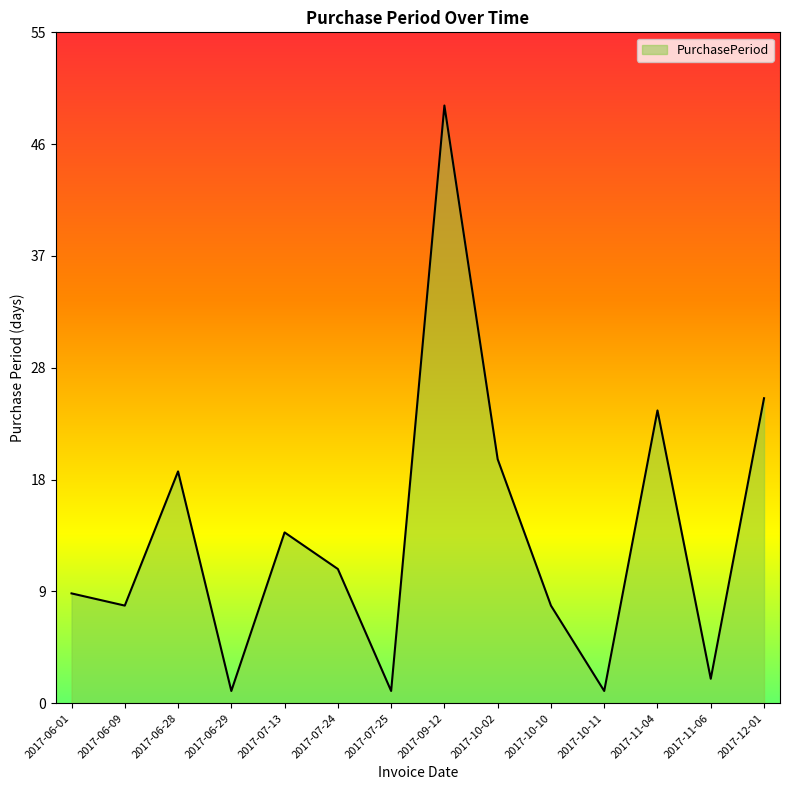

What is the average value?

14